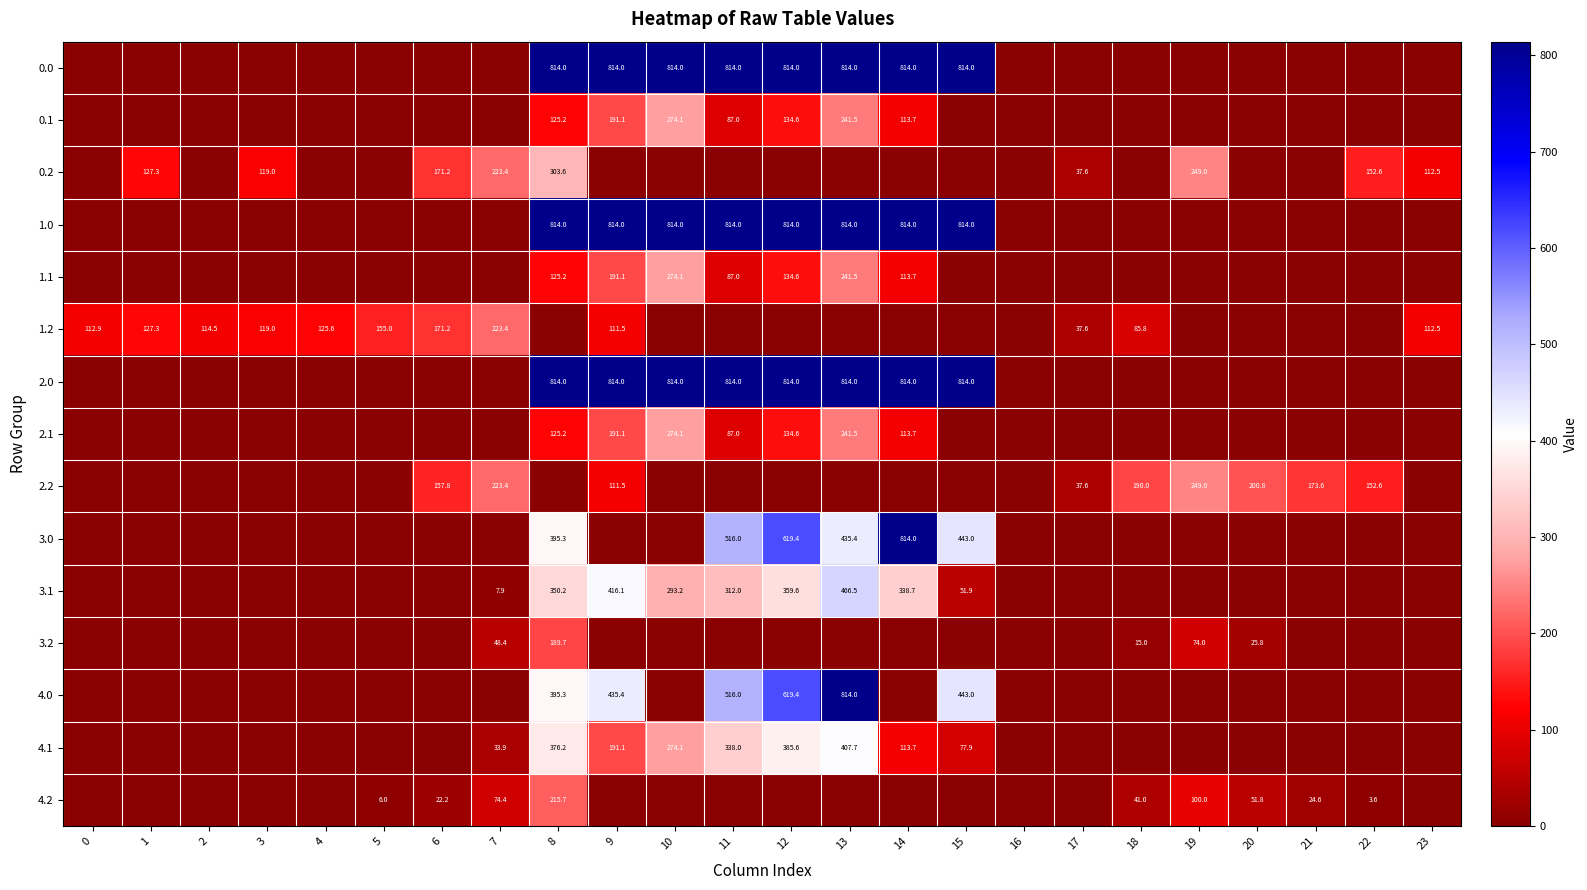

The value of 3.1 at 8 is 102.2. True or false?

False